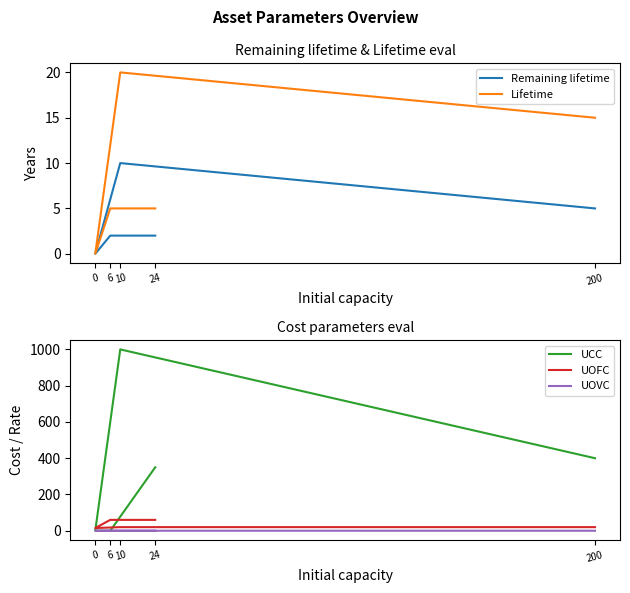

Which series has the largest total across all categories?

UCC